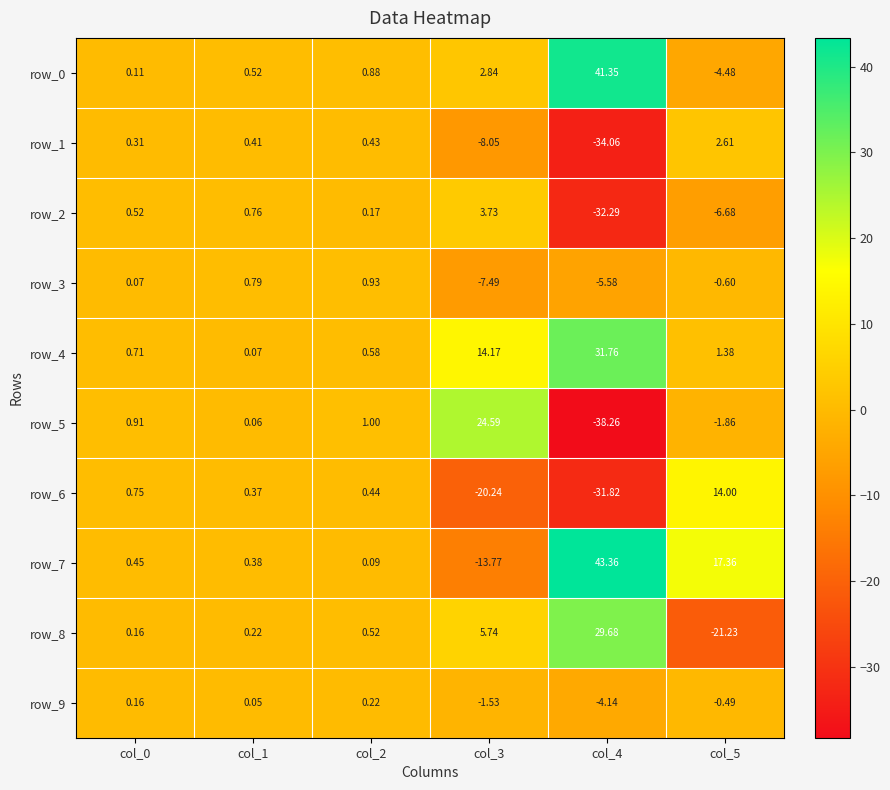

Which series has the largest total across all categories?

row_4